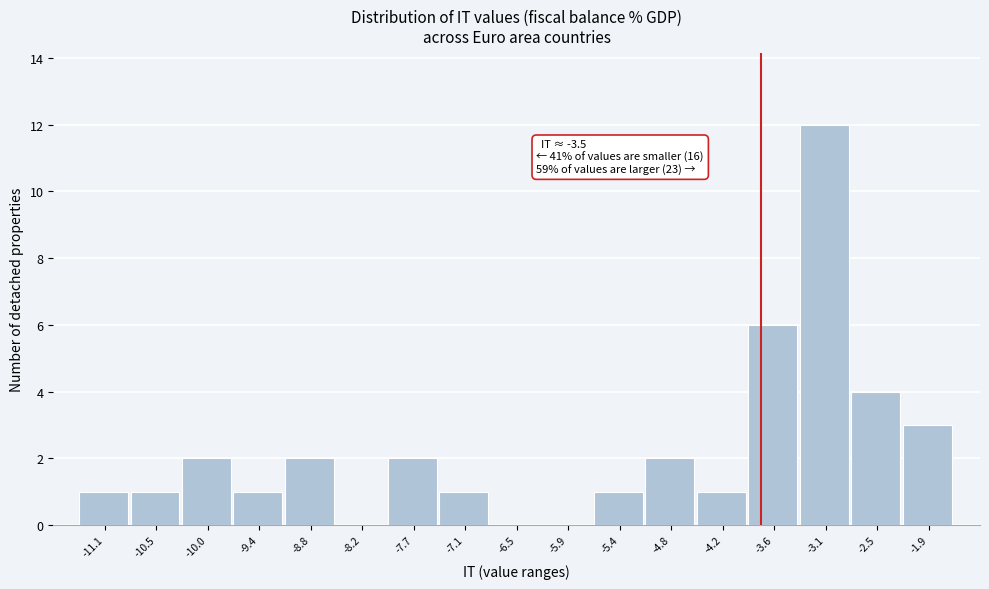

Reading right to left, what are all the values shown in this chart?

-1.9=3	-2.5=4	-3.1=12	-3.6=6	-4.2=1	-4.8=2	-5.4=1	-5.9=0	-6.5=0	-7.1=1	-7.7=2	-8.2=0	-8.8=2	-9.4=1	-10.0=2	-10.5=1	-11.1=1